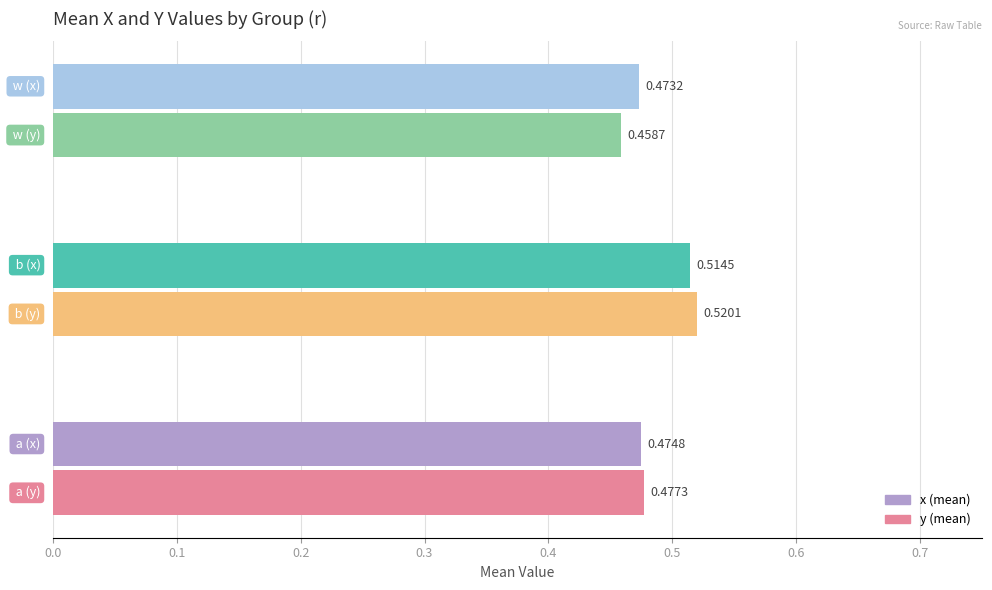

How many data points does each series have?

3